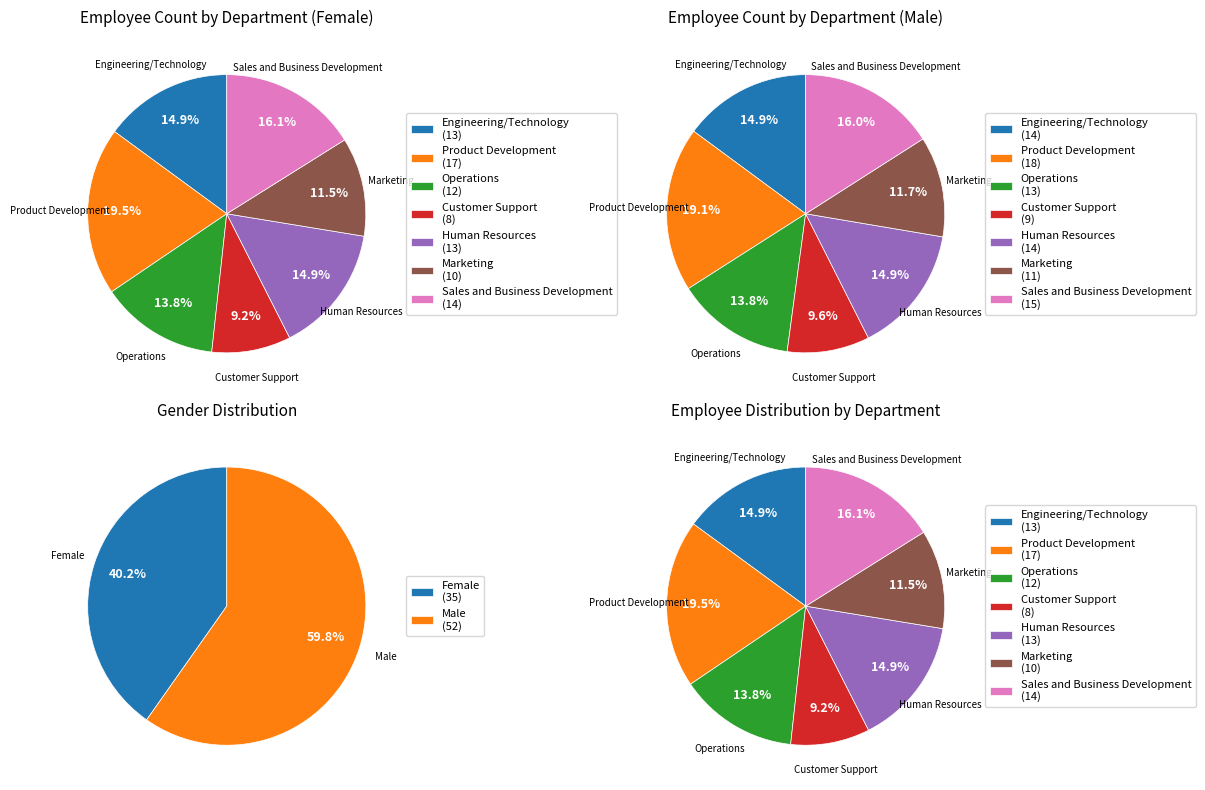

How many slices are in this pie chart?

2